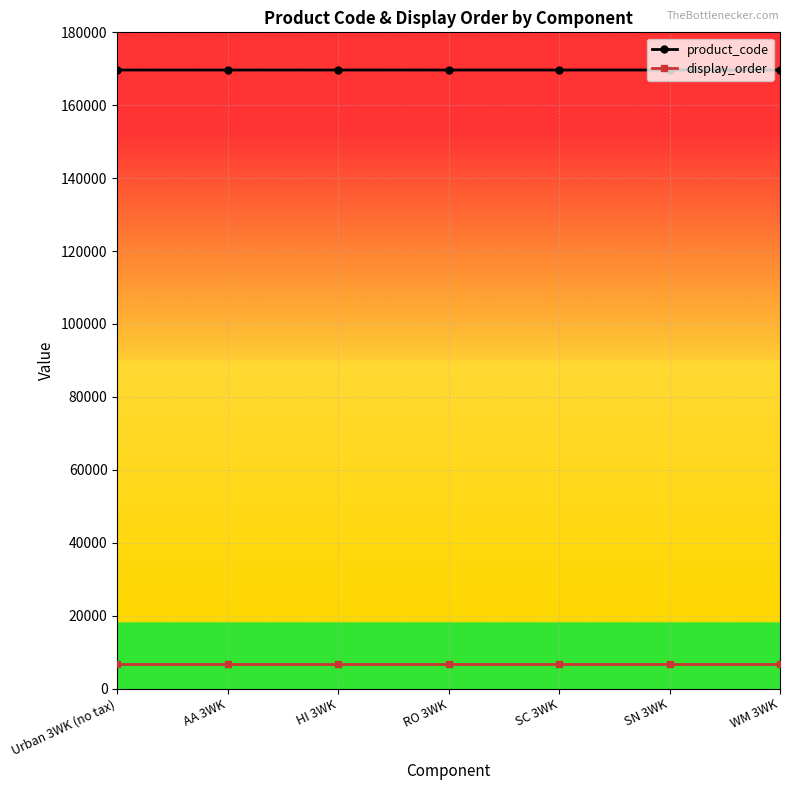

The value of product_code at RO 3WK is 270202. True or false?

False